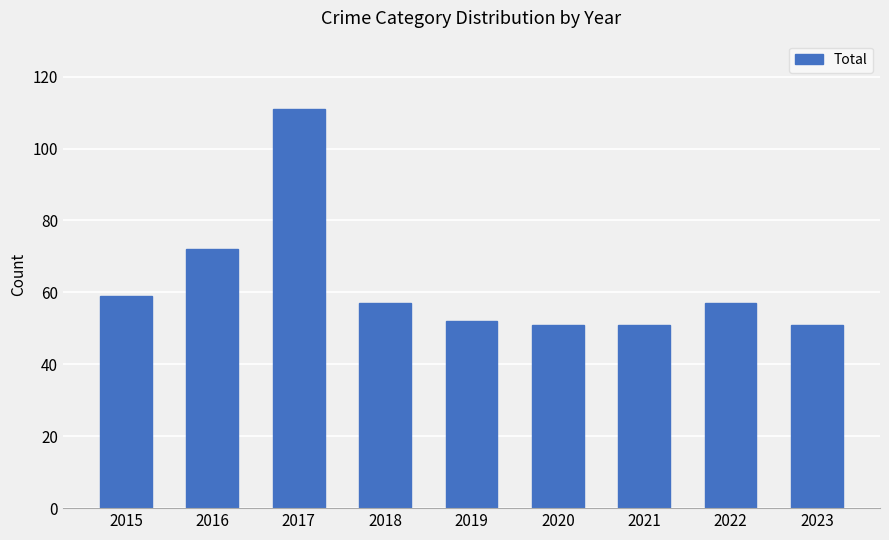

At which label is the value closest to 81?

2016